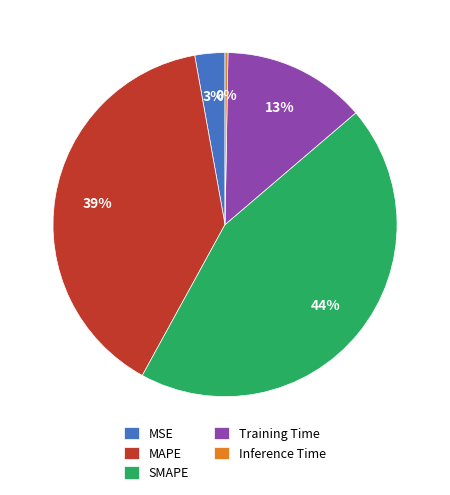

The SMAPE slice represents 39% of the pie. True or false?

False